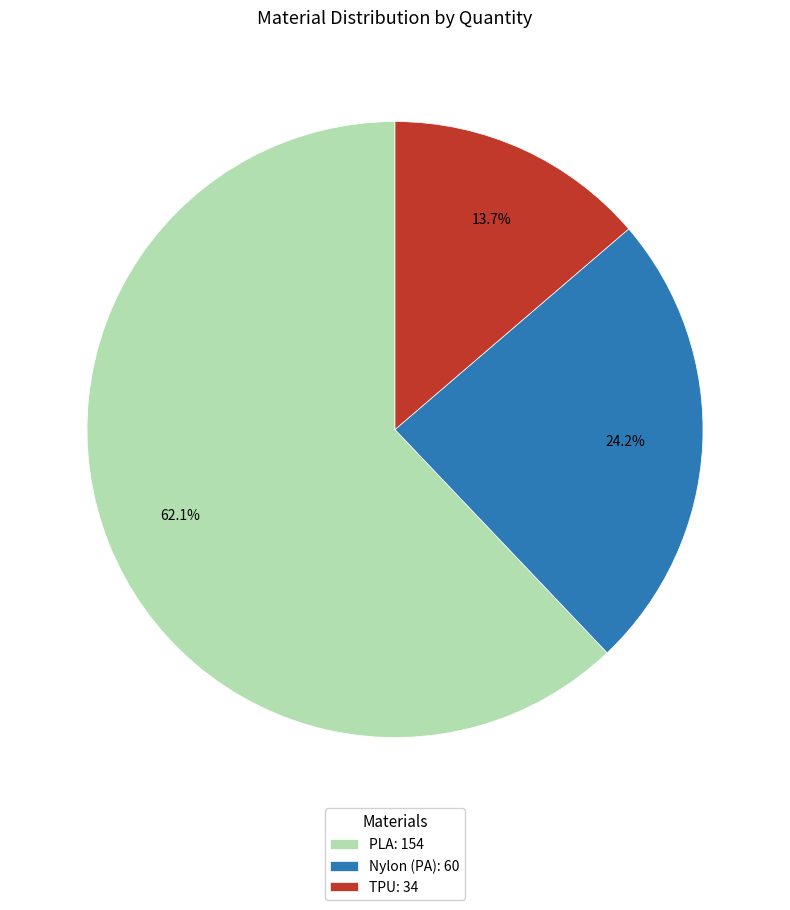

Count the number of slices in the pie.

3